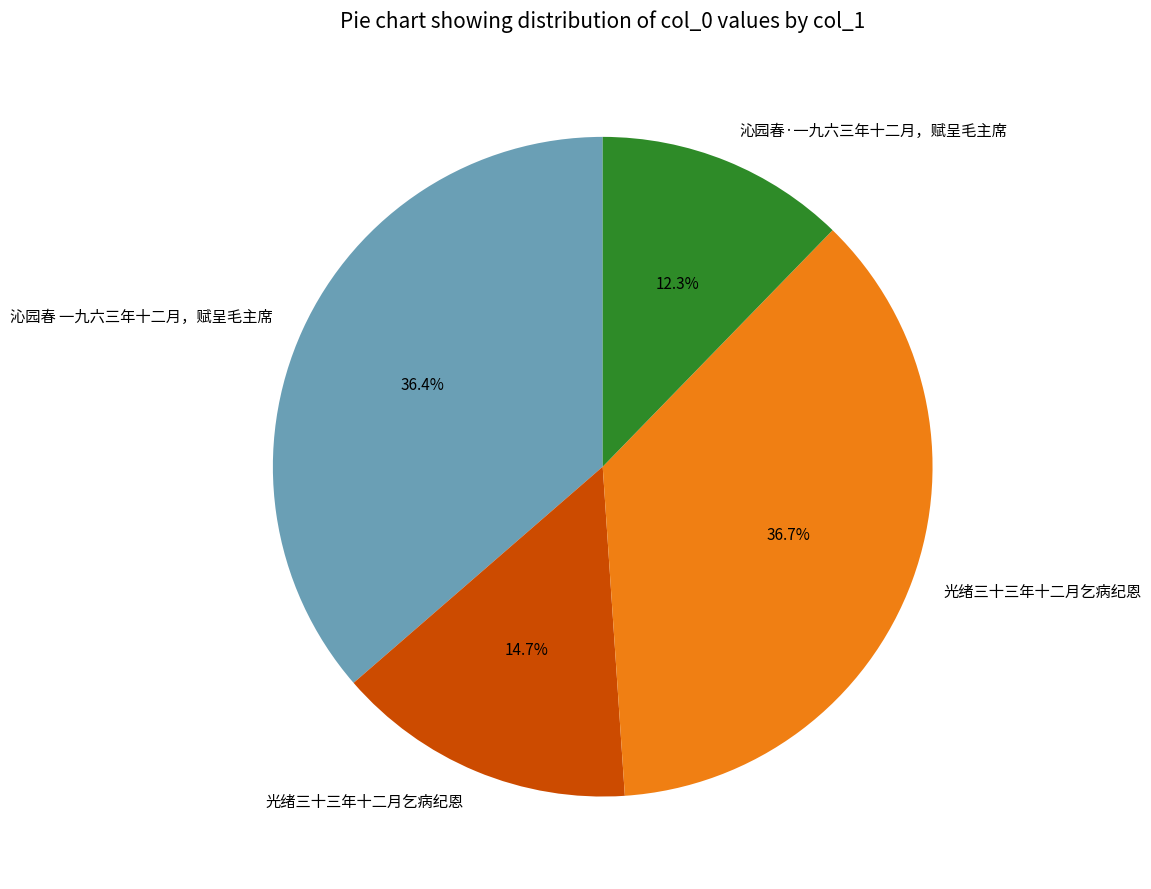

Is there a majority slice in this chart?

No